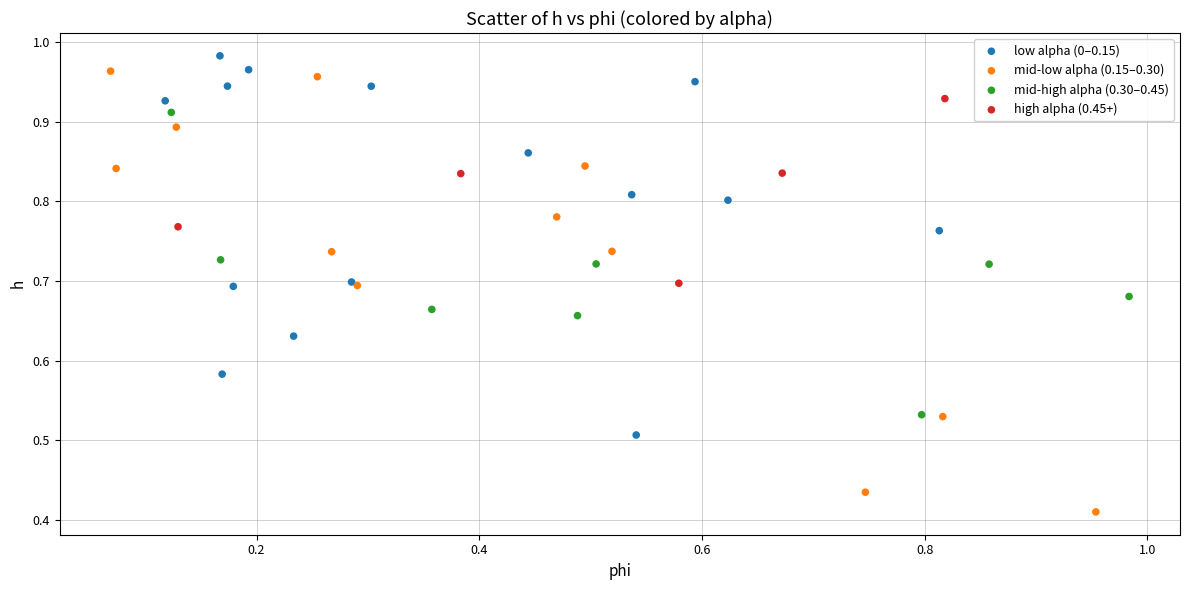

Which series reaches the maximum Y coordinate?

low alpha (0–0.15)